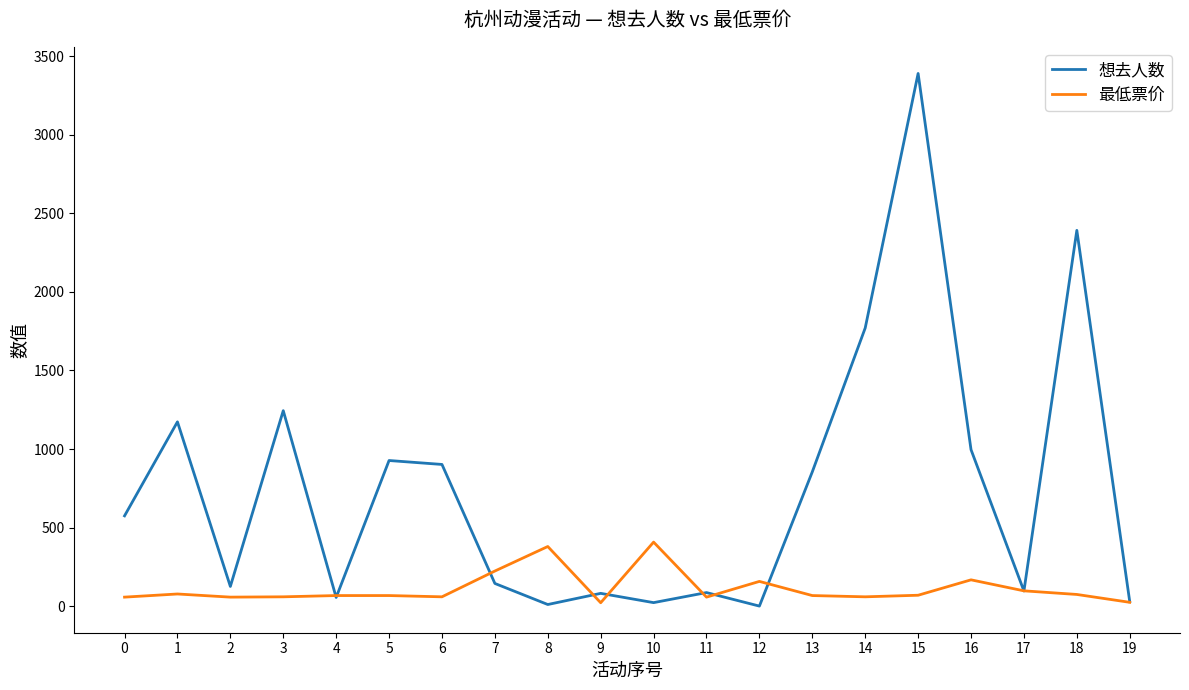

At which label does 想去人数 reach its peak?

15